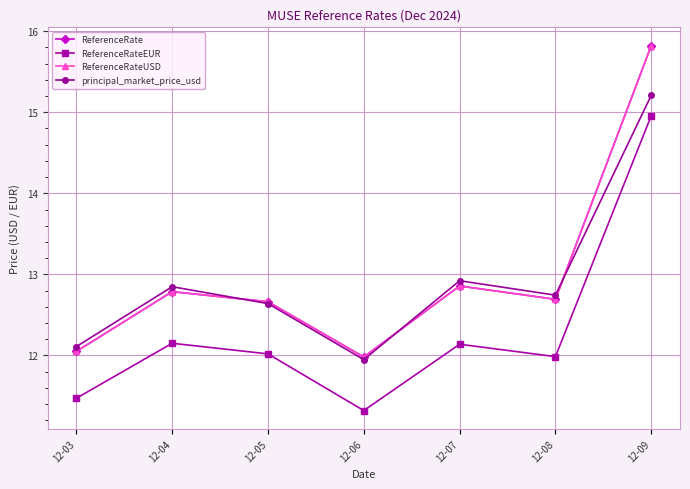

What is the maximum value shown in the chart?

15.8